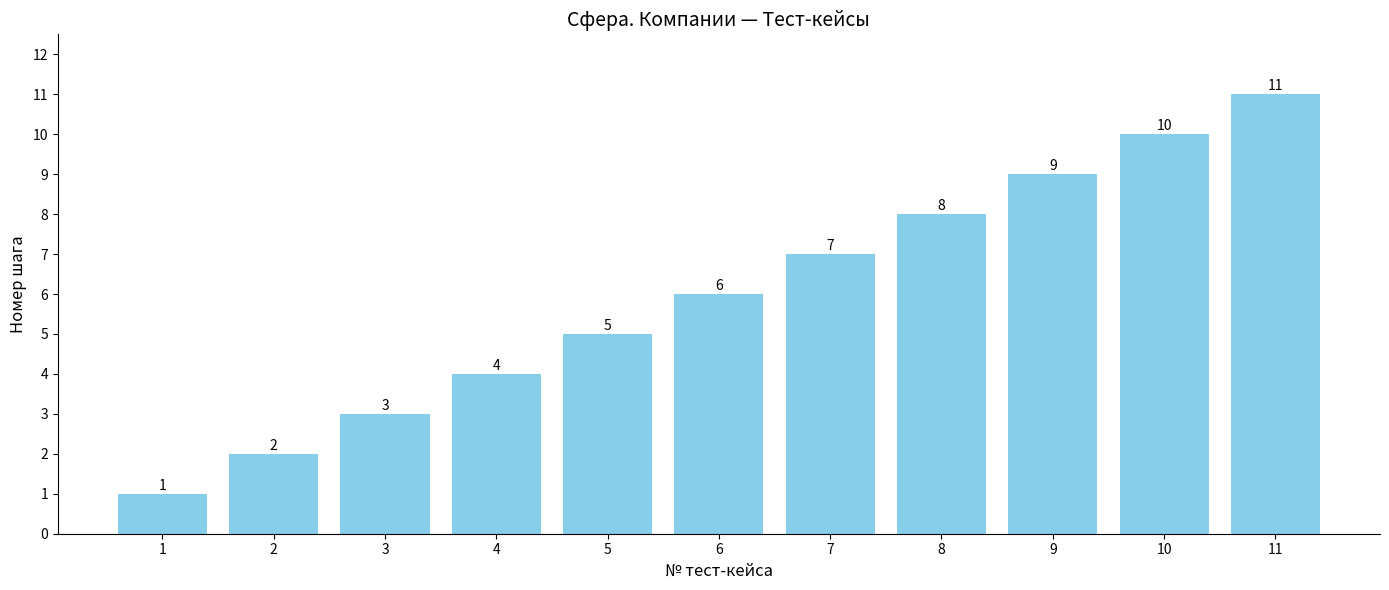

Count the values in the range 3 to 9.

7